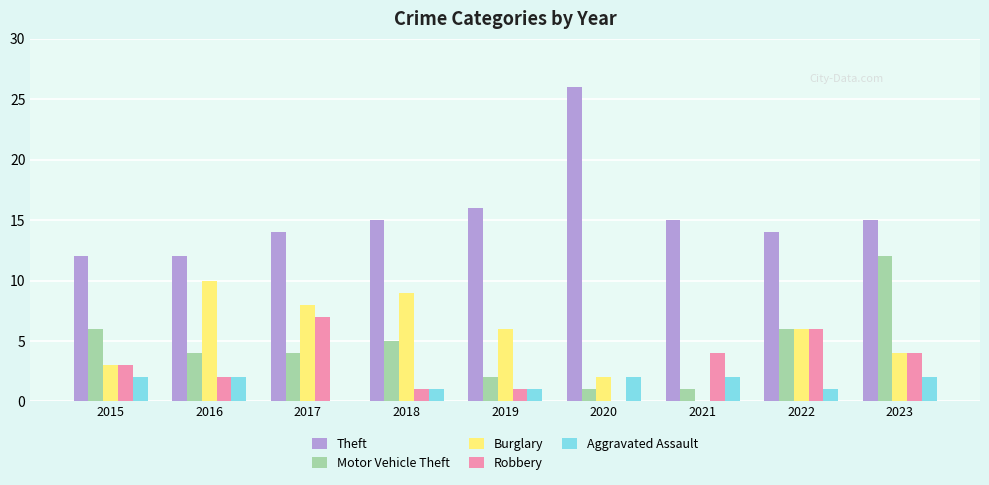

What is the sum of all Burglary values?

48